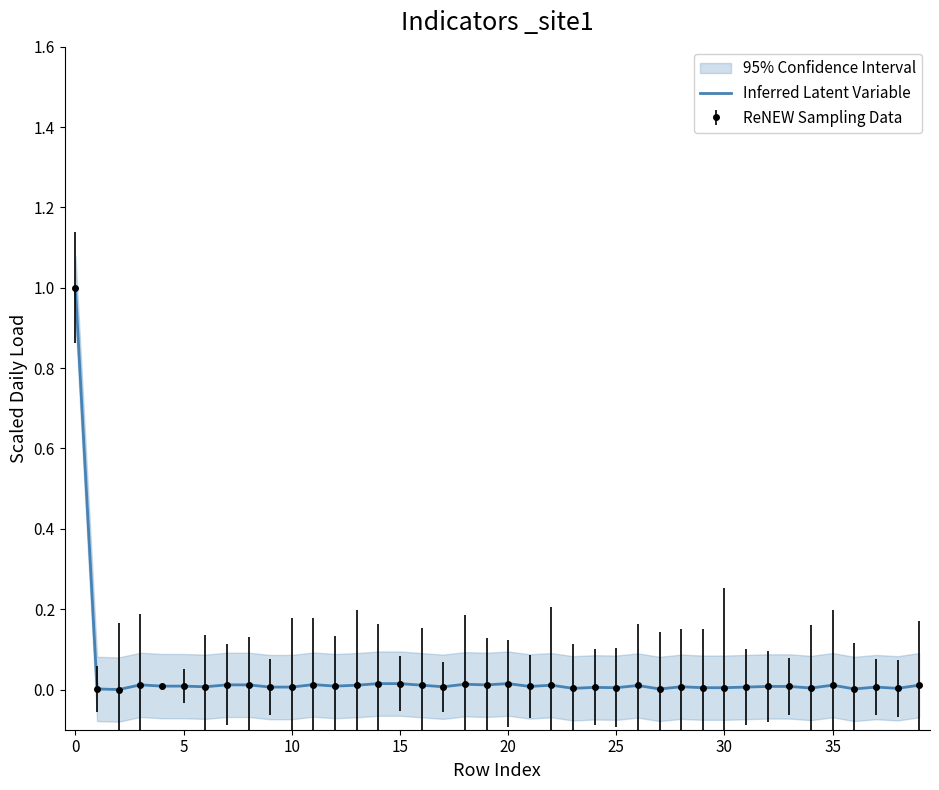

The value of Inferred Latent Variable at 5 is 0.0. True or false?

True